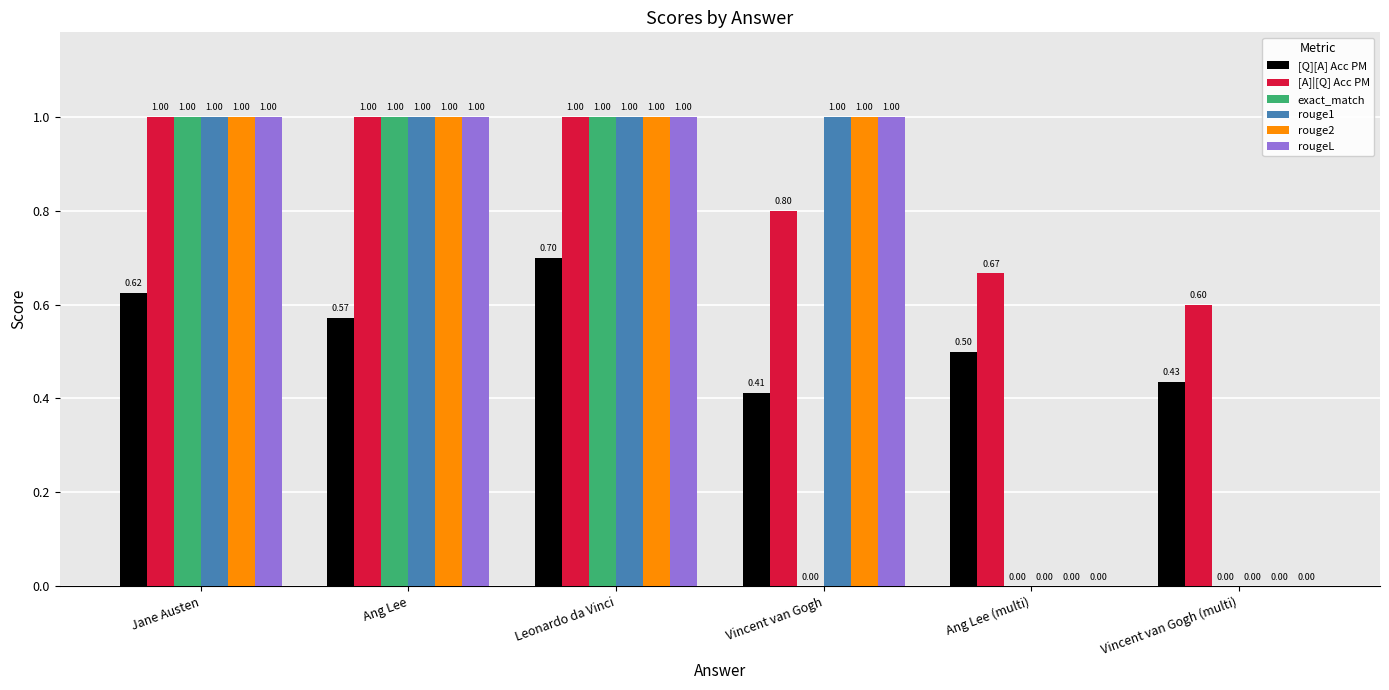

Between Jane Austen and Leonardo da Vinci, which series saw the biggest shift?

[Q][A] Acc PM